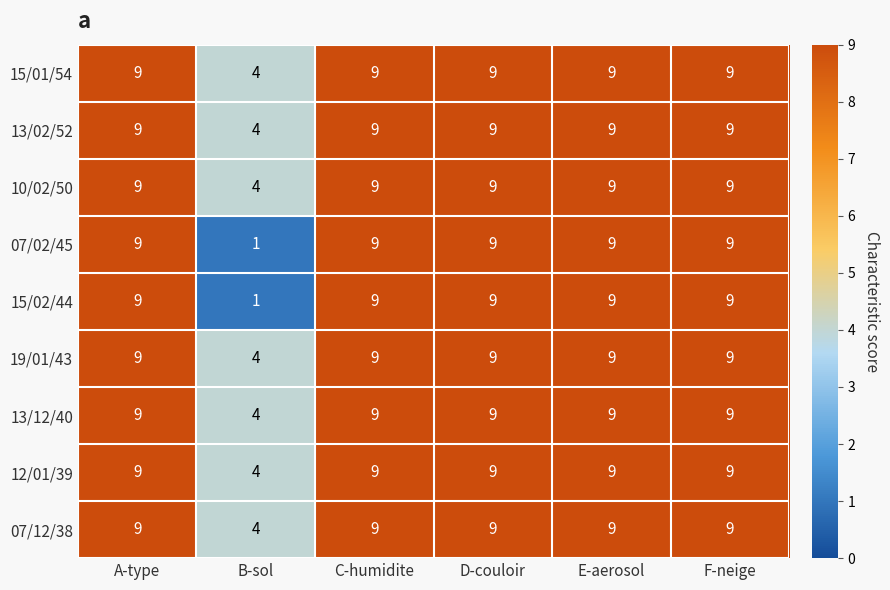

At which label is 07/12/38 closest to 6?

B-sol